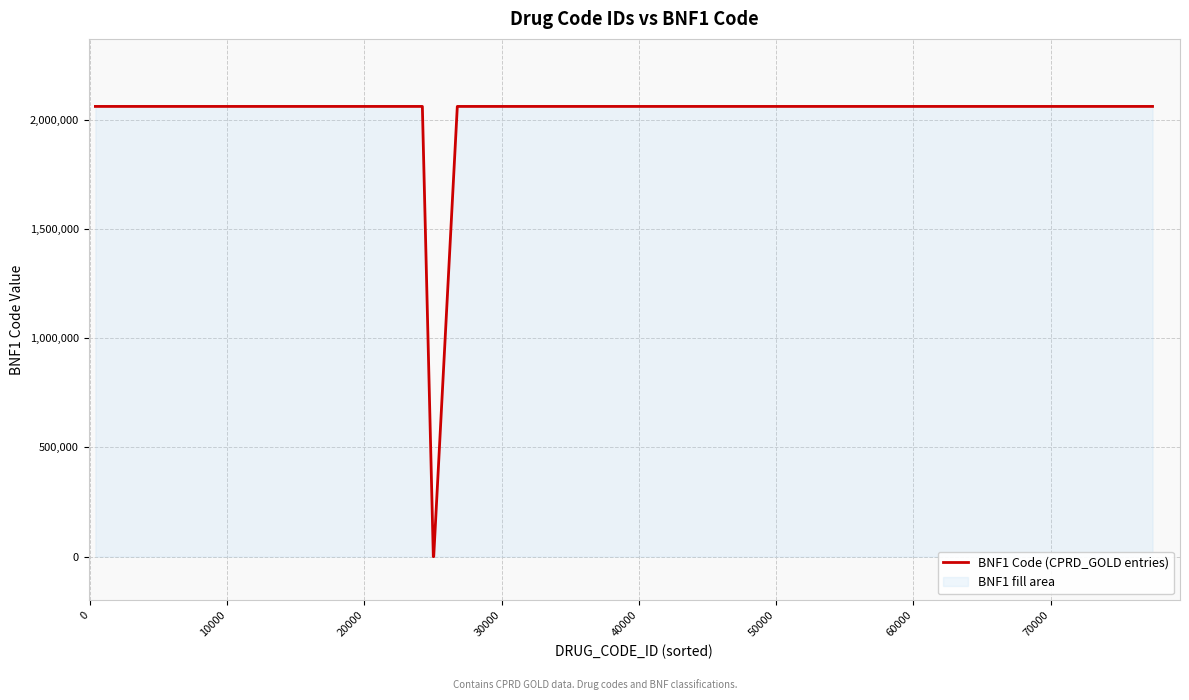

What is the difference between the maximum and minimum values?

2060200